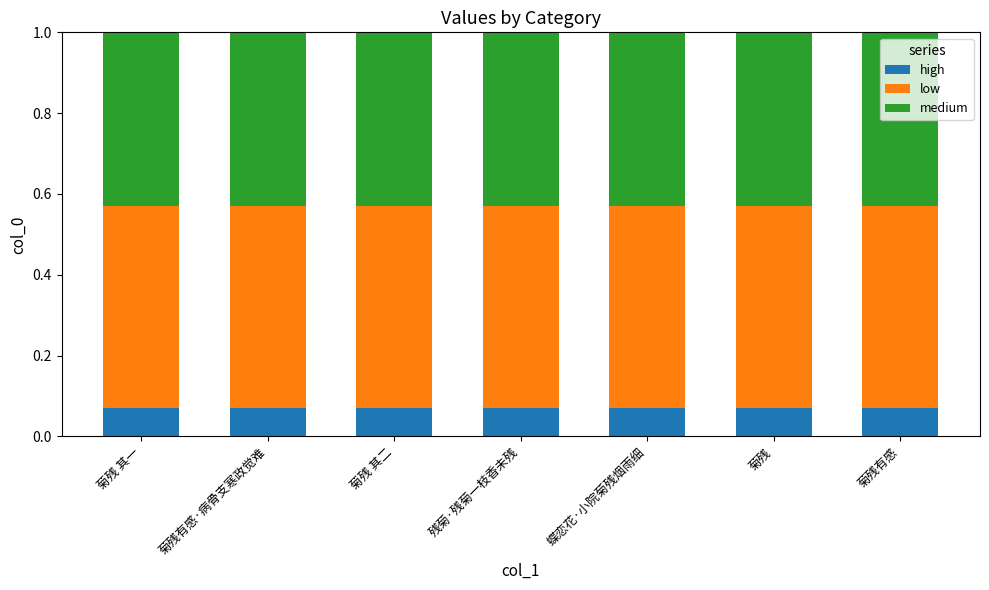

What is the total value across all series at 菊残?

1.0